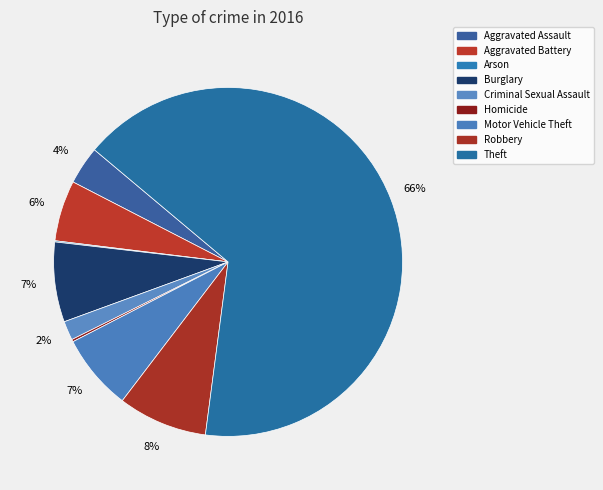

To the nearest percent, what is the combined percentage of Aggravated Assault and Burglary?

11%